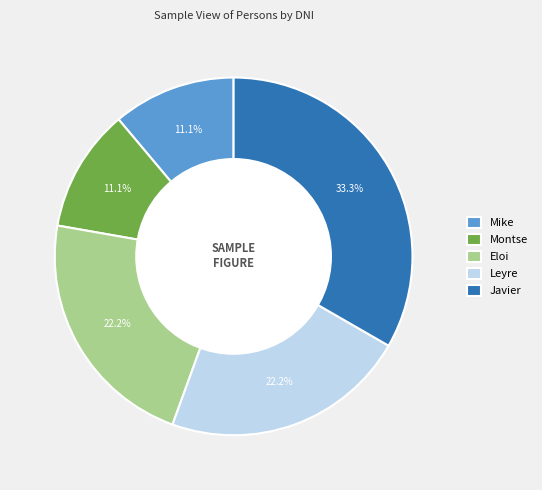

Count the number of slices in the pie.

5